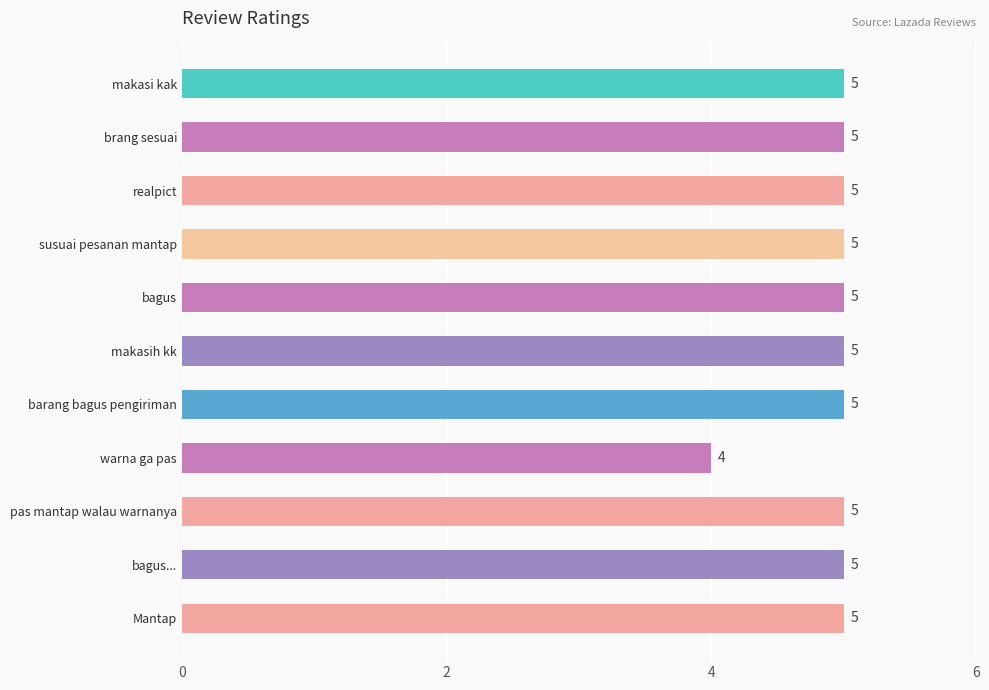

At which category does the chart reach its minimum across all series?

warna ga pas